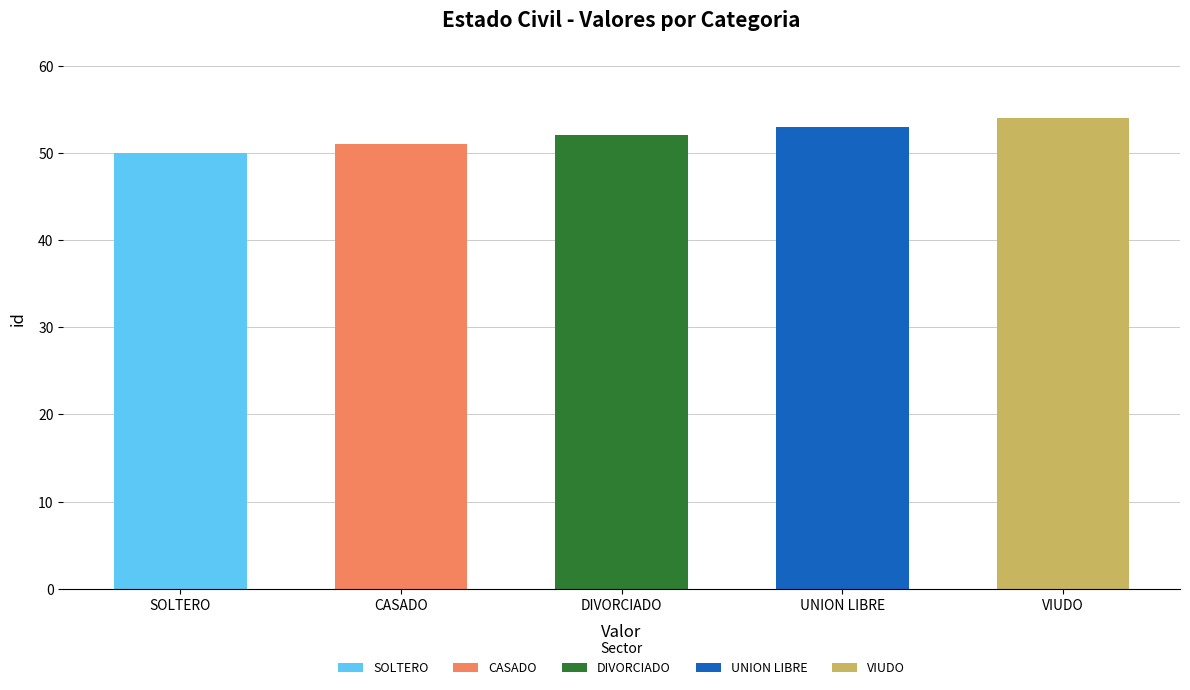

What position from the left is SOLTERO?

1